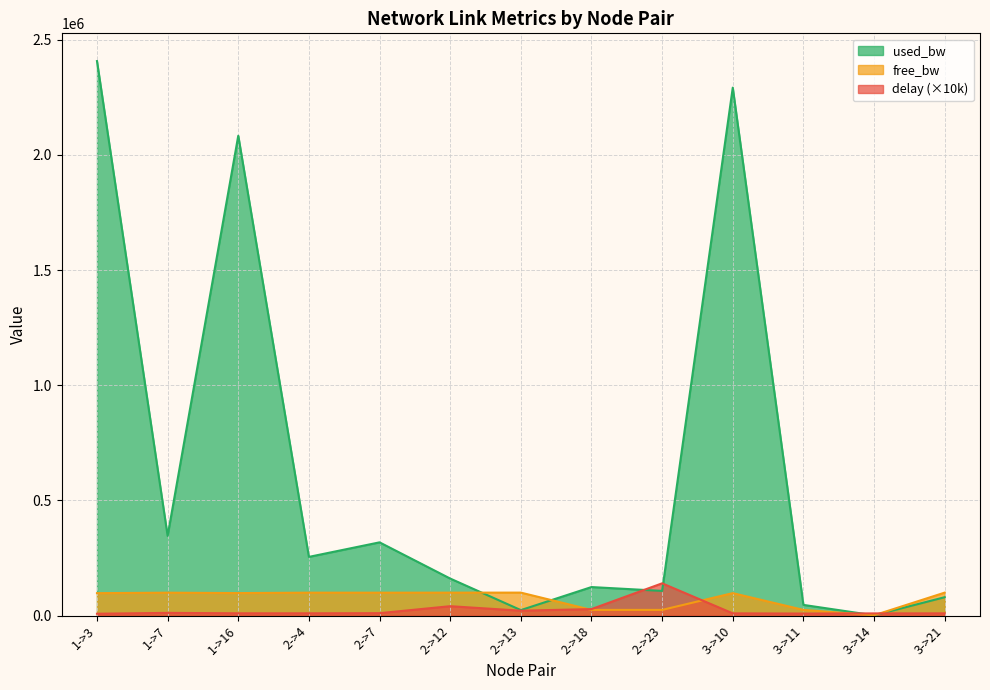

Reading right to left, transcribe all the data shown in this chart.

delay: 3->21=9908.7	3->14=9712.0	3->11=9044.4	3->10=9892.0	2->23=140298.6	2->18=28388.5	2->13=21505.4	2->12=41011.6	2->7=10702.6	2->4=10083.9	1->16=10139.9	1->7=11981.7	1->3=8279.1
free_bw: 3->21=99920.0	3->14=1548.6	3->11=24953.3	3->10=97707.5	2->23=24892.6	2->18=24875.9	2->13=99976.0	2->12=99839.0	2->7=99681.8	2->4=99744.9	1->16=97916.3	1->7=99653.1	1->3=97592.2
used_bw: 3->21=80008.0	3->14=1383.2	3->11=46654.3	3->10=2292339.2	2->23=107412.9	2->18=124085.5	2->13=24018.8	2->12=161023.4	2->7=318217.1	2->4=255079.0	1->16=2083645.6	1->7=346277.6	1->3=2407779.3